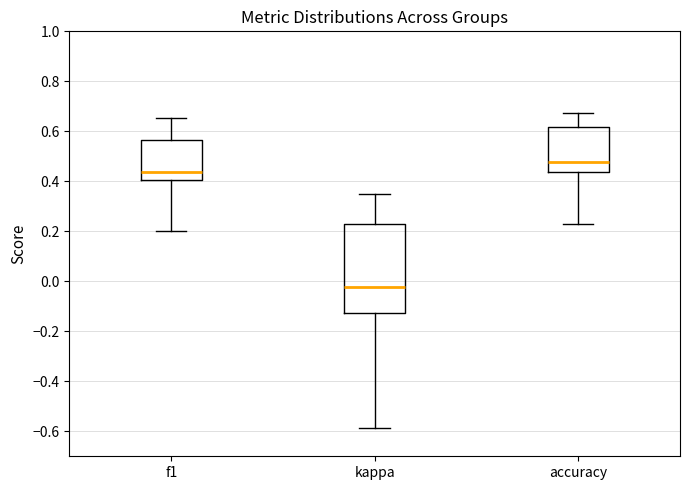

Reading left to right, read every box against the y-axis: the position of its median line, the range the box covers, and the ends of its whiskers. The values are not printed on the chart, so give them approximately, as read against the axis.

f1: median 0.44, box 0.40 to 0.56, whiskers 0.20 to 0.66
kappa: median -0.02, box -0.12 to 0.22, whiskers -0.58 to 0.34
accuracy: median 0.48, box 0.44 to 0.62, whiskers 0.24 to 0.68